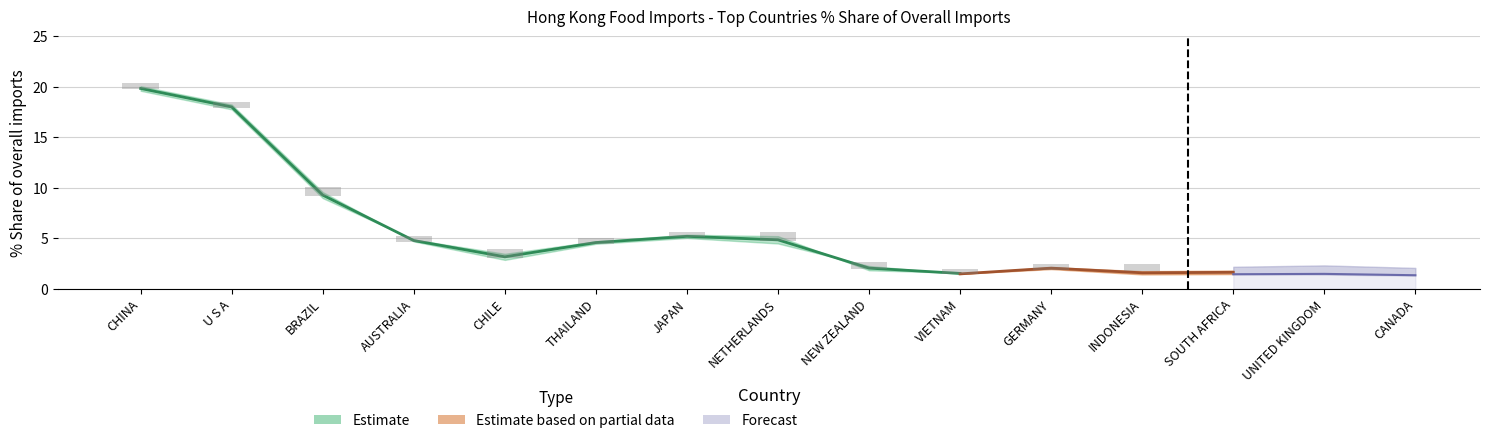

True or false: 201812_% Share has a value of 1.3 at CANADA.

True